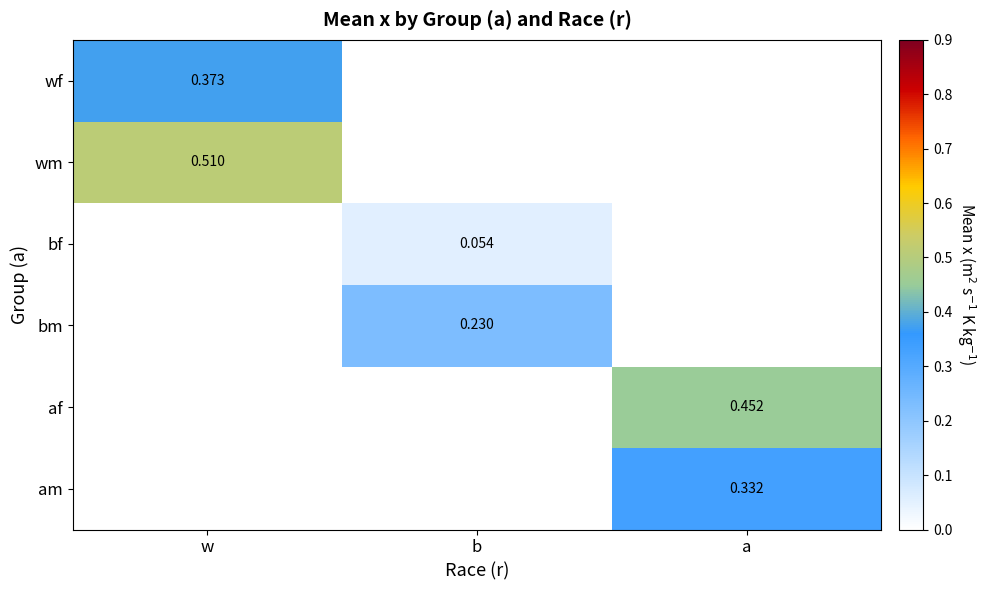

Is the value of af at w greater than the value of bf at w?

No